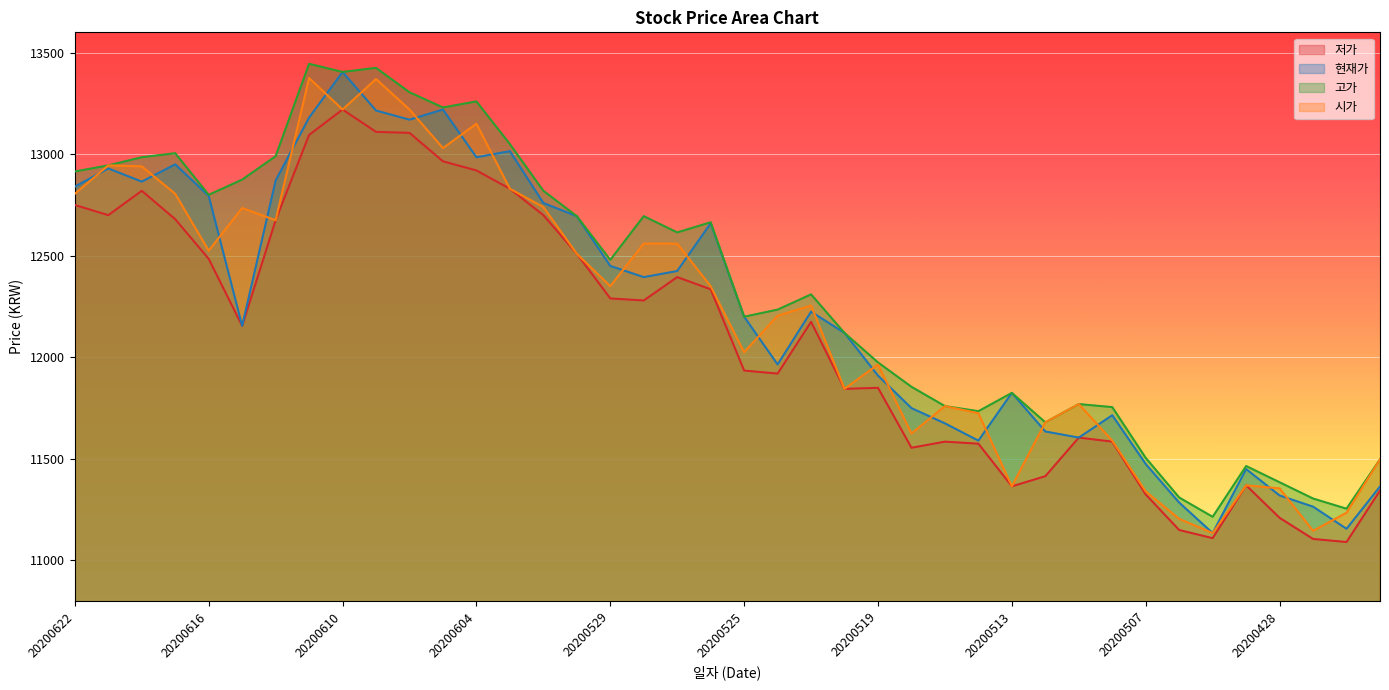

What is the maximum value for 현재가?

13405